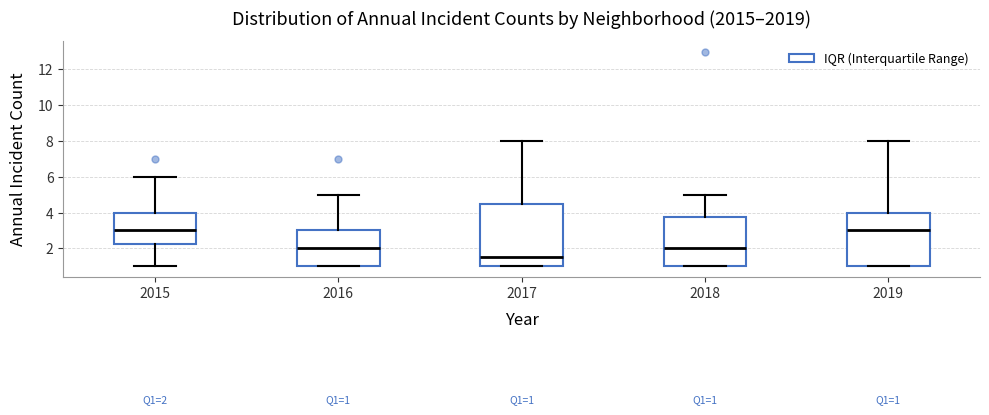

Comparing the boxes themselves (not the whiskers), which one is the tallest?

2017